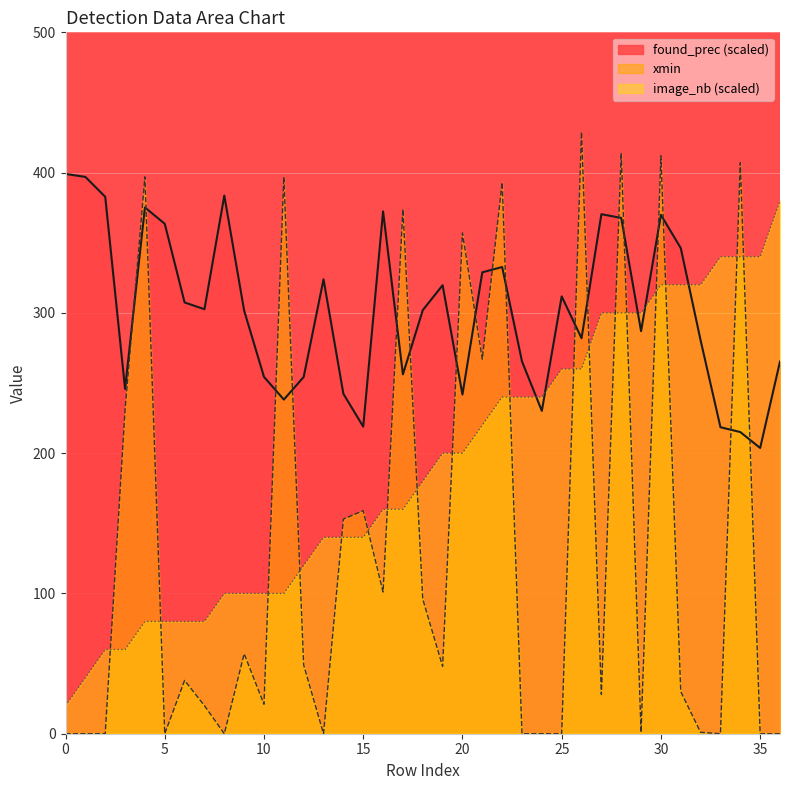

Does the chart display data point markers on the line(s)?

No